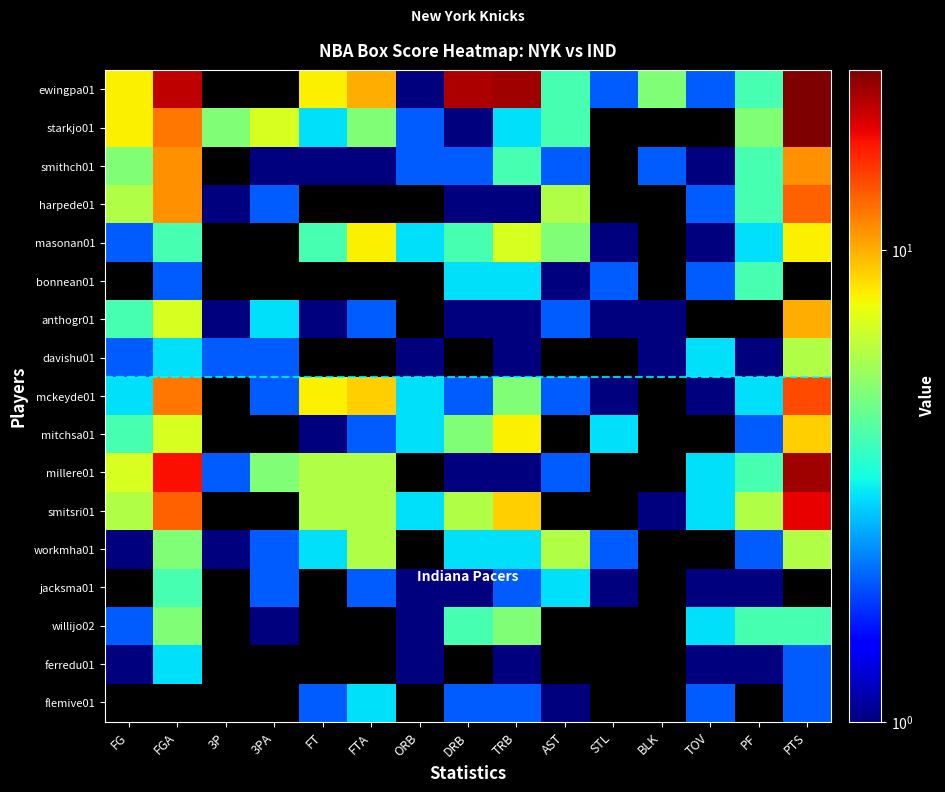

At PTS, list the series in order from smallest to largest.

bonnean01, jacksma01, ferredu01, flemive01, willijo02, davishu01, workmha01, masonan01, mitchsa01, anthogr01, smithch01, harpede01, mckeyde01, smitsri01, millere01, ewingpa01, starkjo01